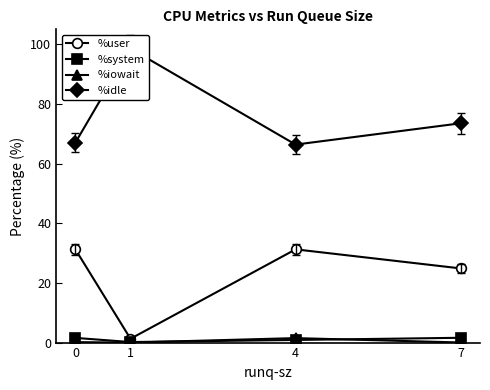

True or false: %iowait has more than 2 points higher than both neighbors.

False